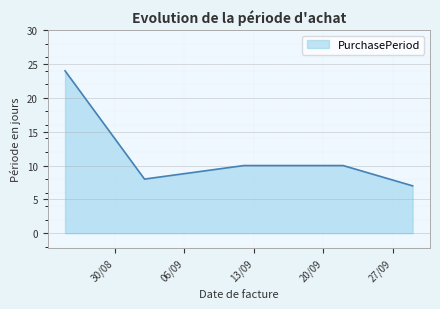

What is the difference between the second highest and minimum values?

3